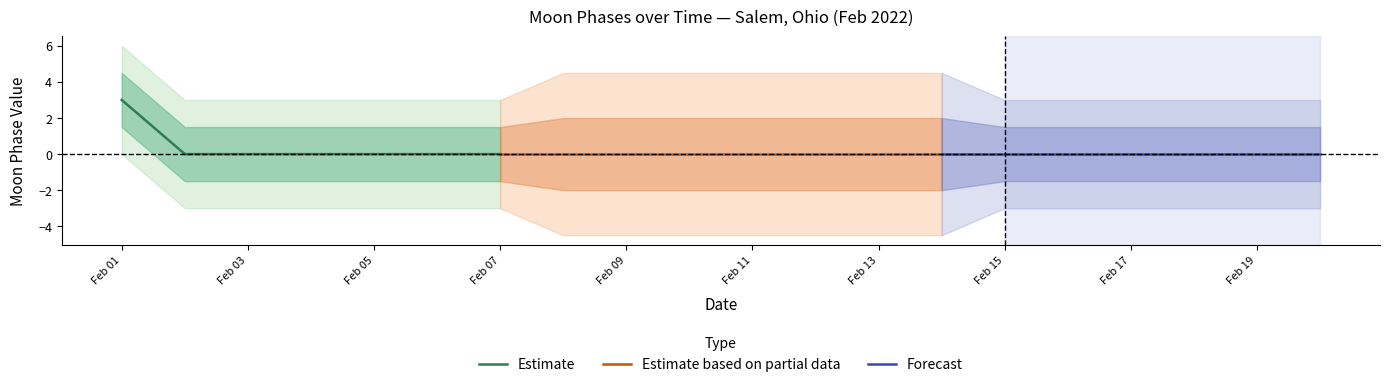

Between 2022-02-01 and 2022-02-12, which series saw the biggest shift?

Estimate